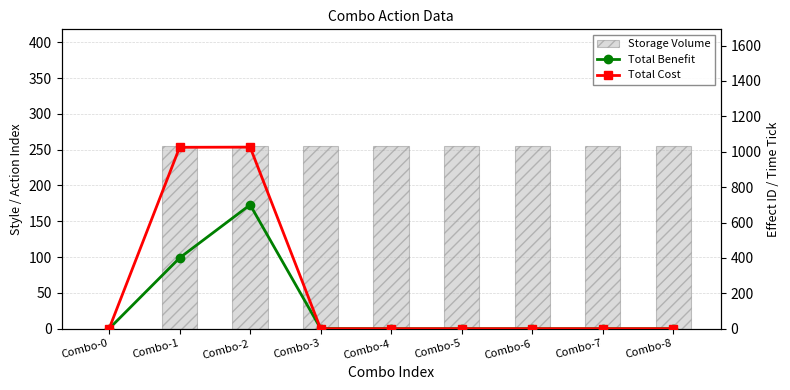

What is the sum of the Storage Volume values at Combo-0 and Combo-6?

255